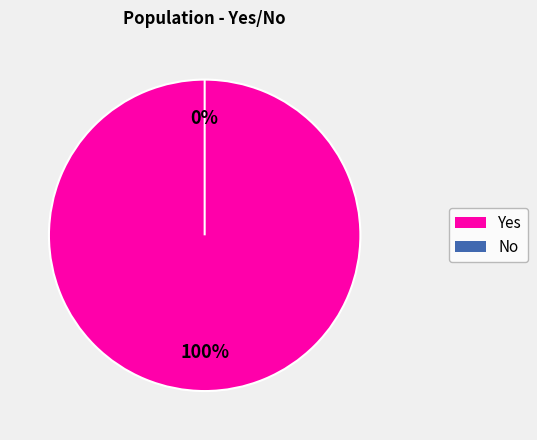

Combined, do No and Yes account for over 50%?

Yes